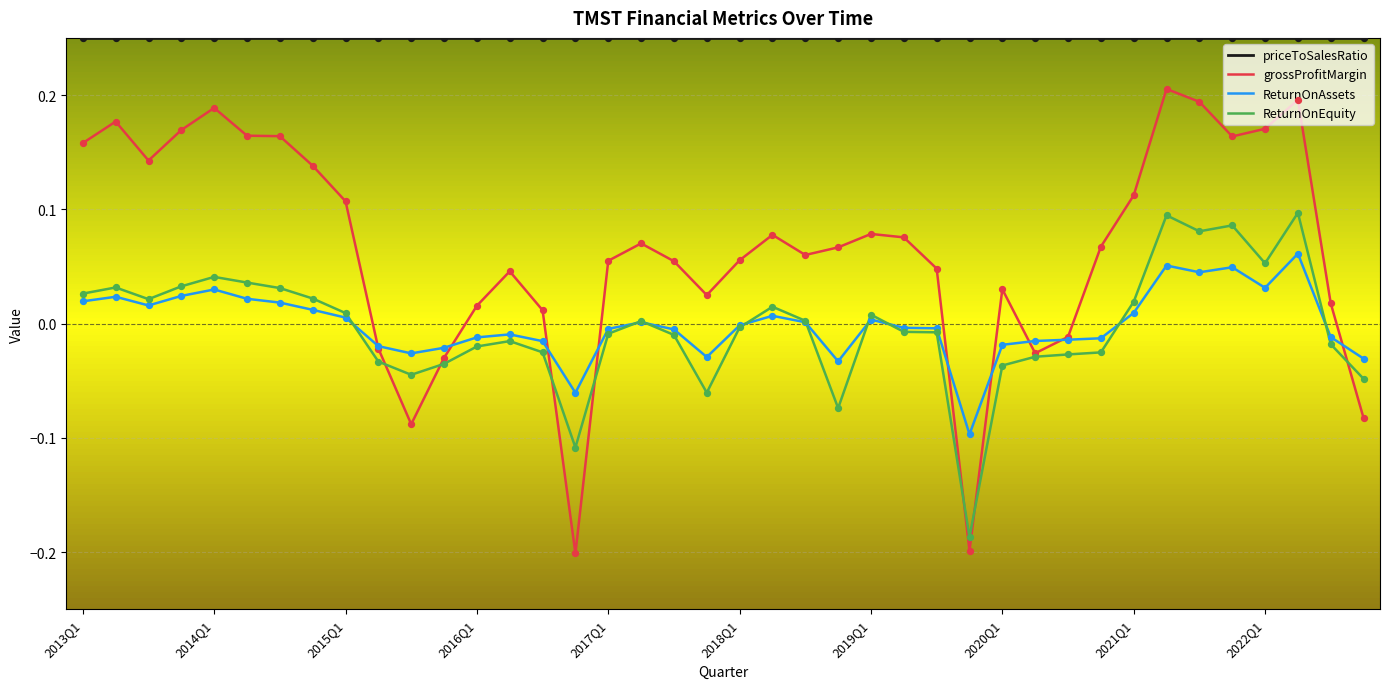

At how many categories does at least one series exceed 0?

40